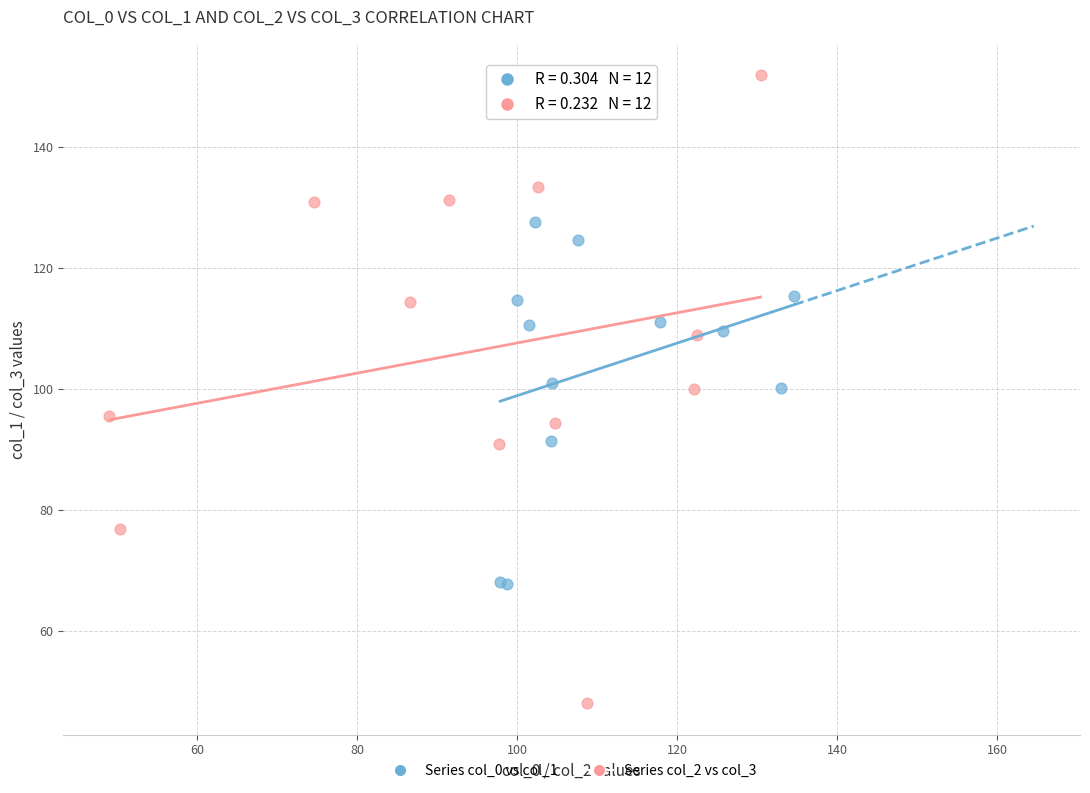

Which series contains the highest Y value?

Series col_2 vs col_3